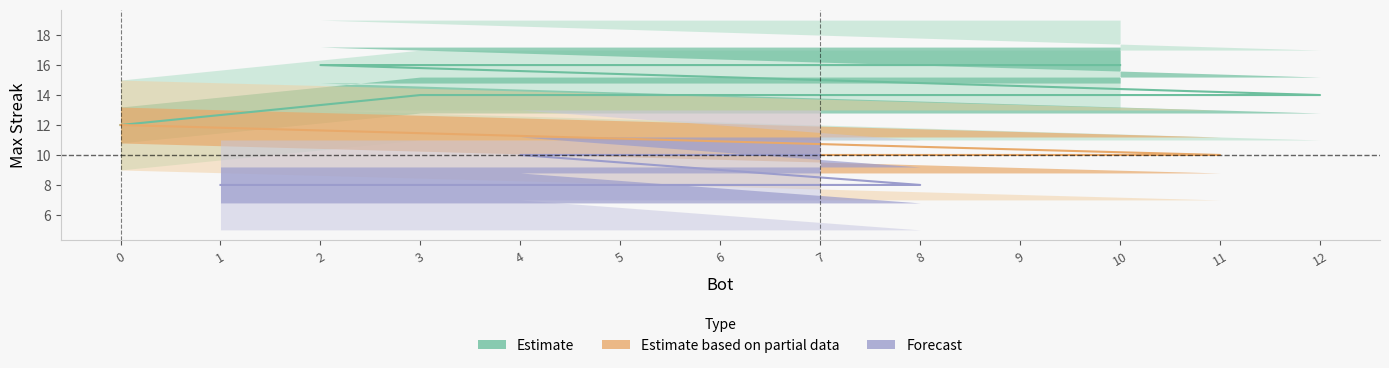

Approximately how many times larger is the value at 8 compared to 2?

0.5